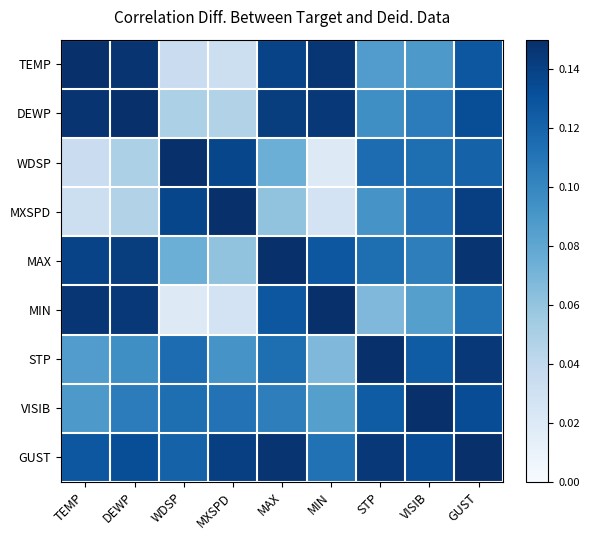

At how many categories does at least one series exceed 0?

9